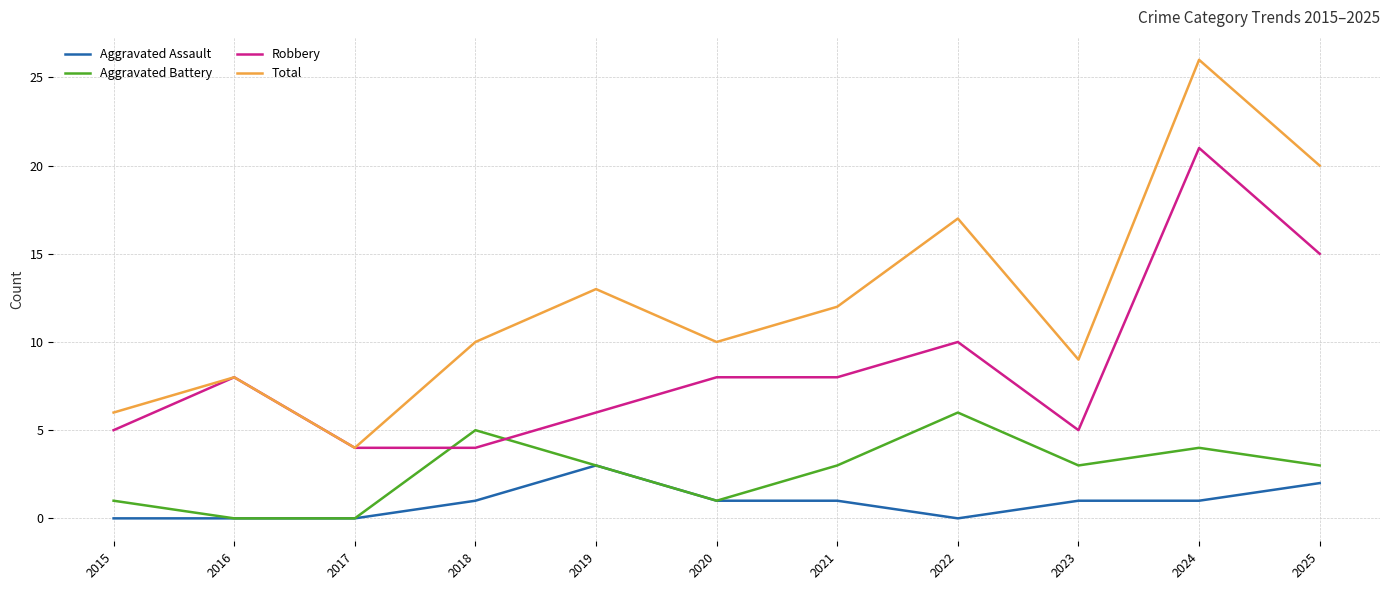

Does the chart display data point markers on the line(s)?

No